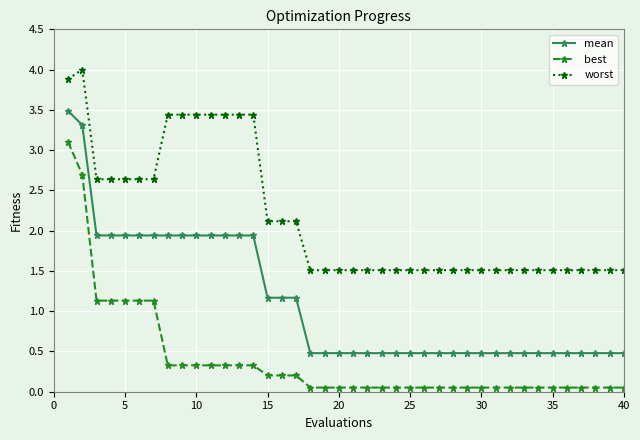

Count the number of categories in the chart.

40